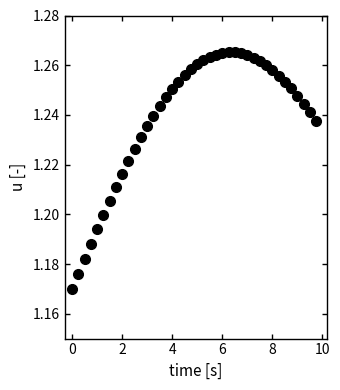

What is the range of X values (max minus min)?

9.8